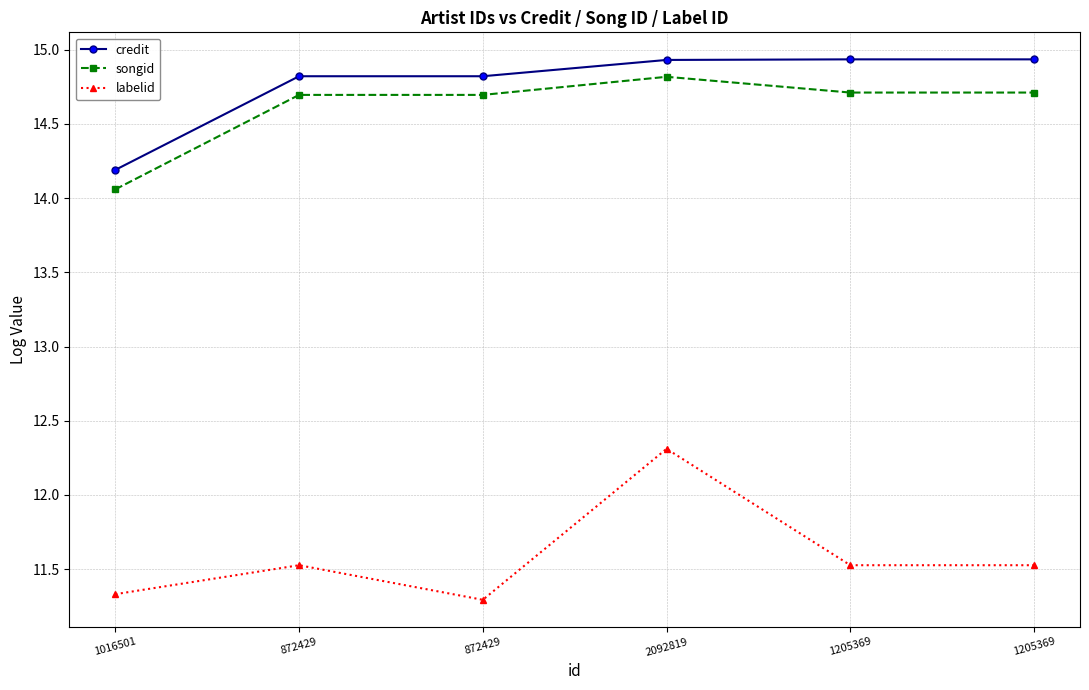

What are all the series names shown in the legend?

credit, songid, labelid